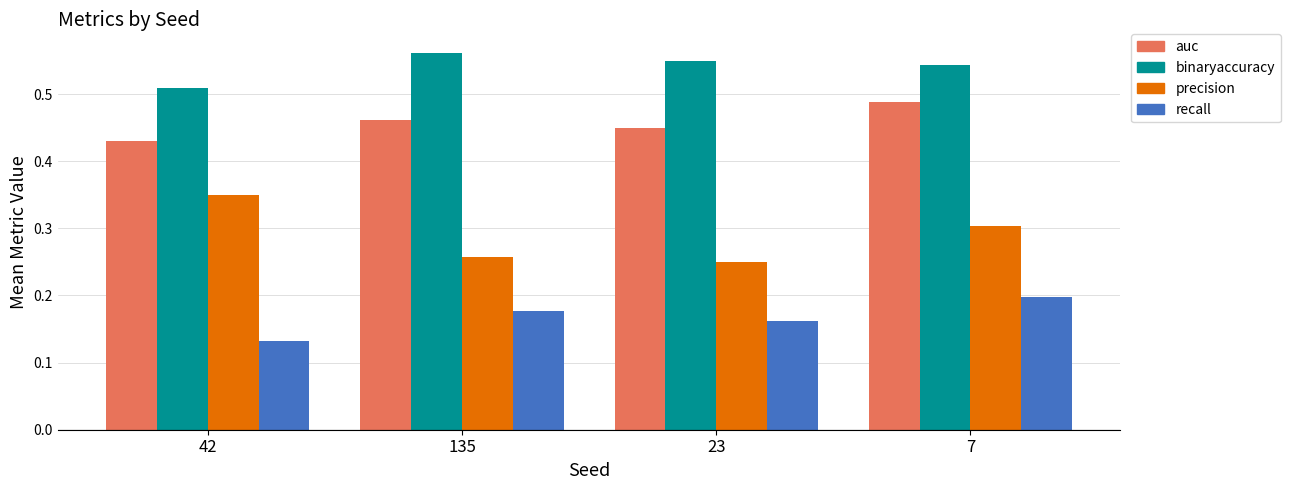

How many bars are there in each group?

4